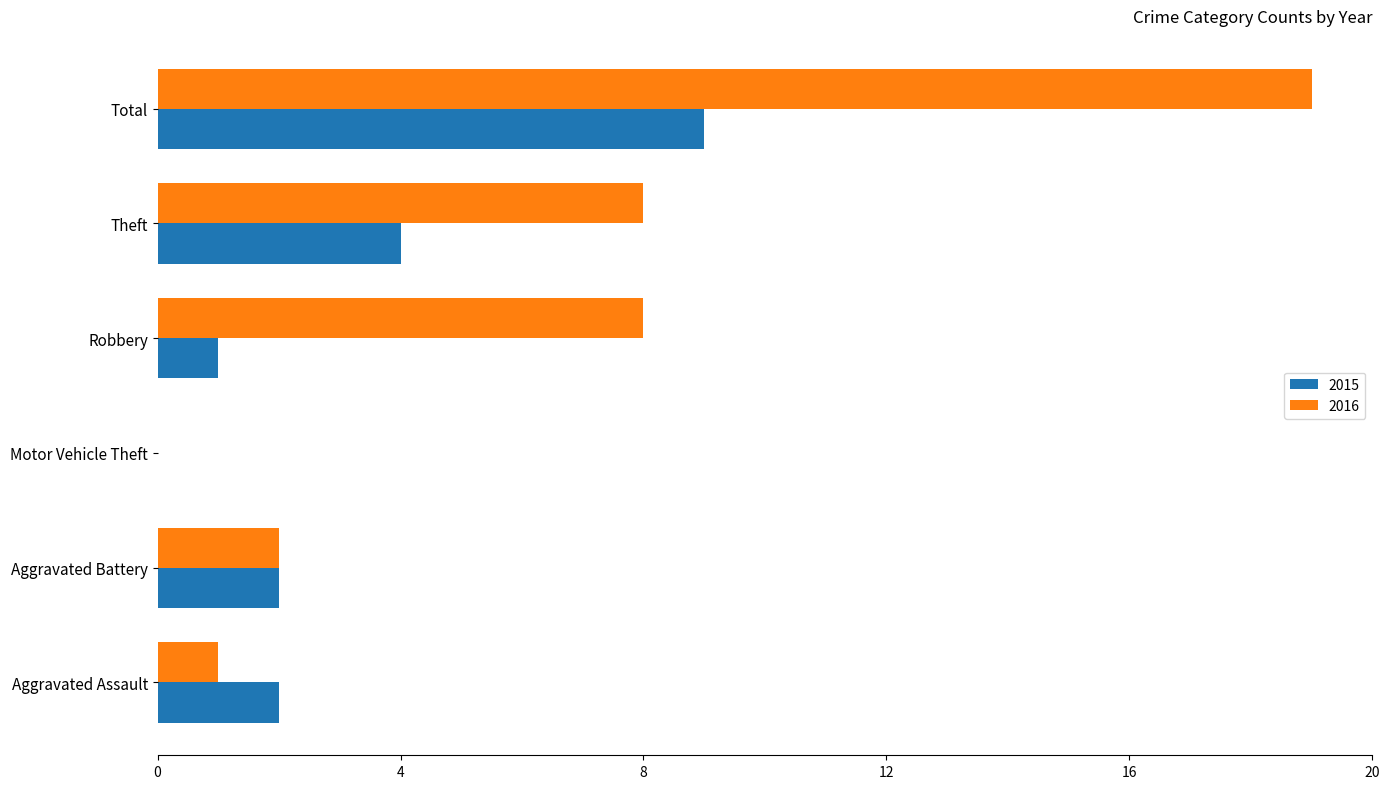

What is the sum of the 2016 values at Motor Vehicle Theft and Robbery?

8